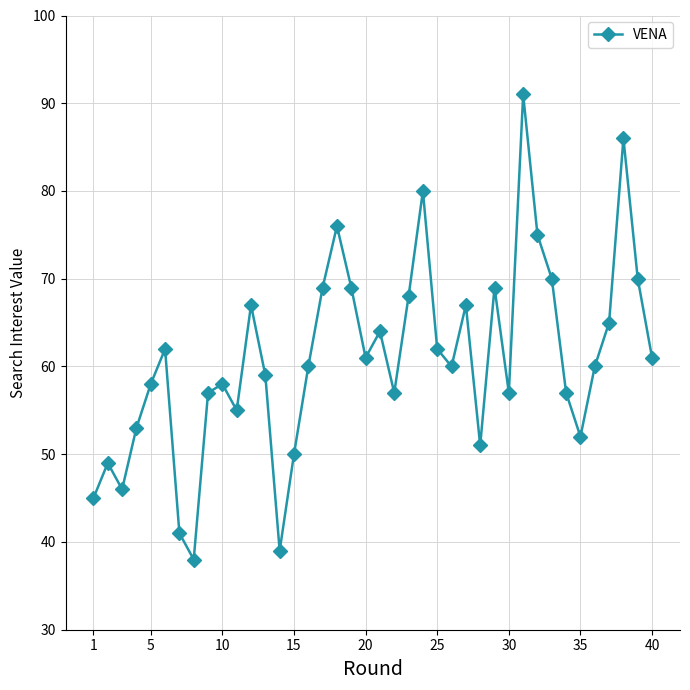

What is the value of the 11th point from the left?

55